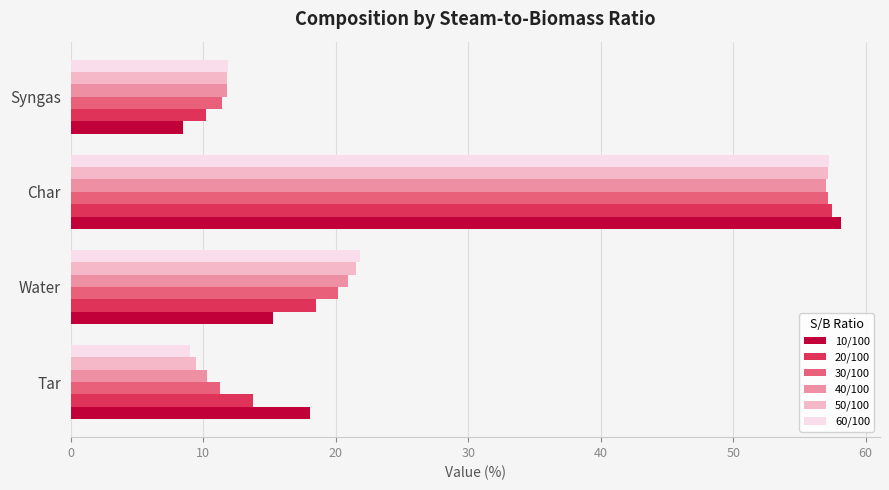

What is the difference between the maximum and minimum values in the 10/100 series?

49.7